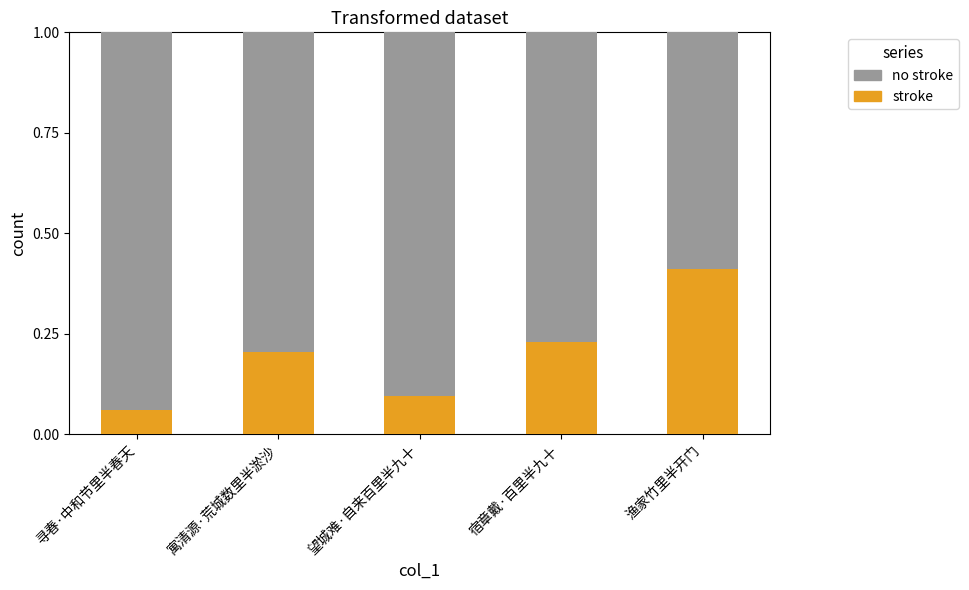

What is the total value across all series at 寓清源·荒城数里半淤沙?

1.0